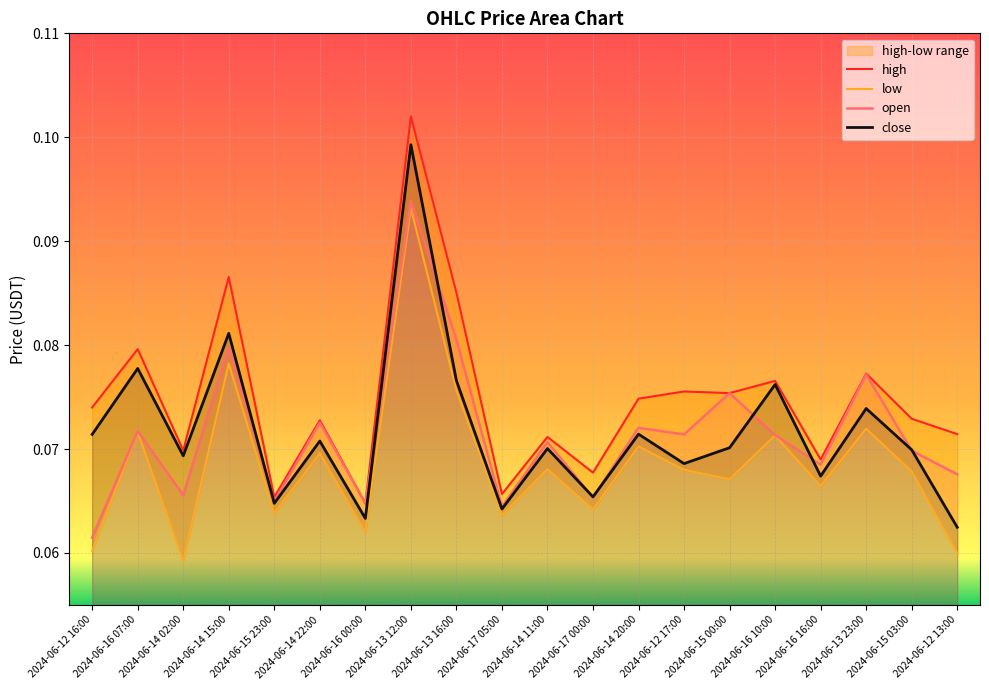

Which series ends up on top after the final intersection of open and close?

open